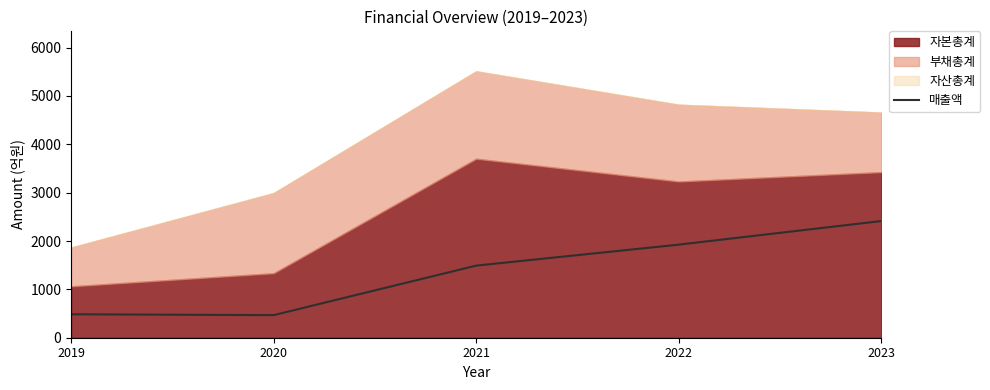

How many interior local valleys (lower than both neighbors) does the data have?

1